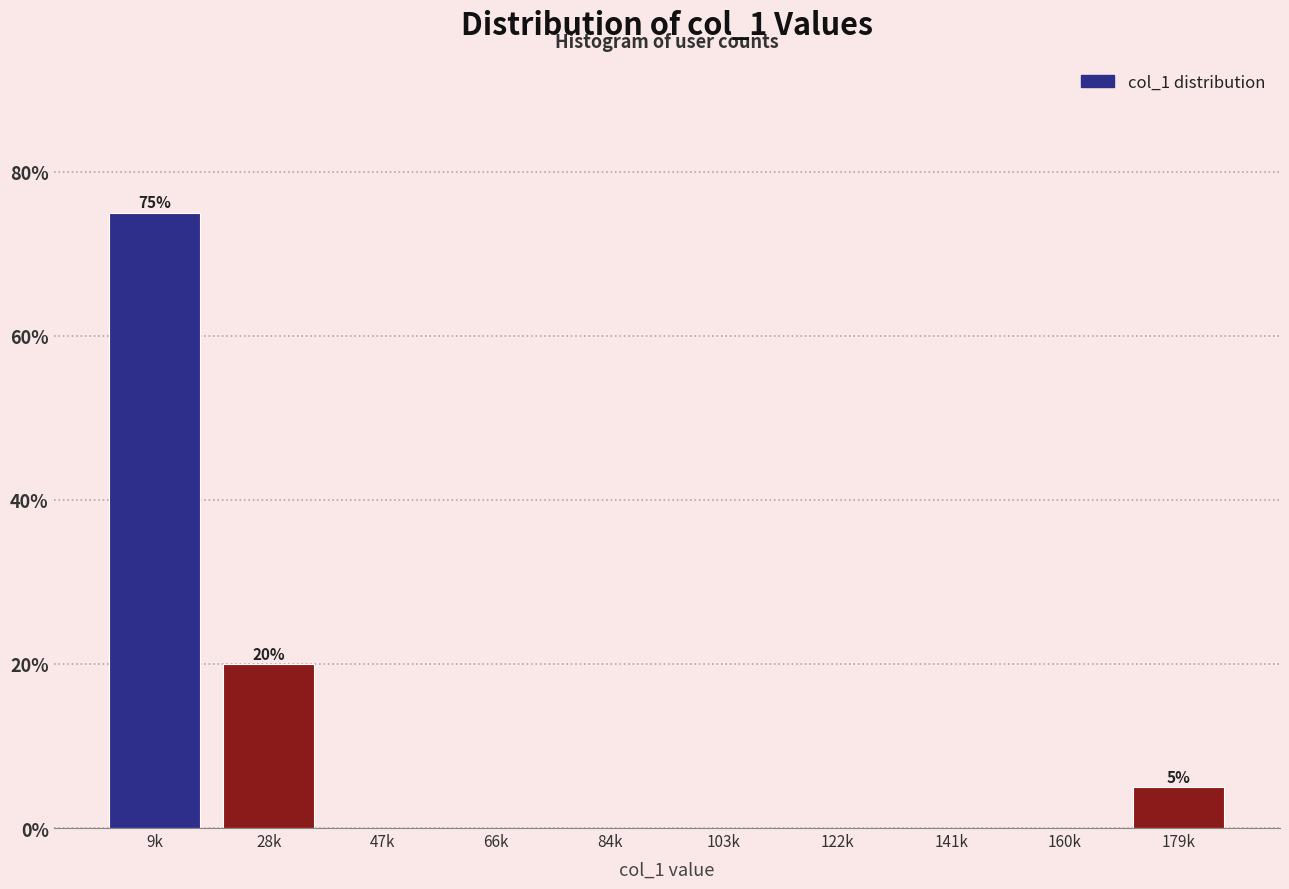

Reading right to left, what are all the values shown in this chart?

179k=5	160k=0	141k=0	122k=0	103k=0	84k=0	66k=0	47k=0	28k=20	9k=75